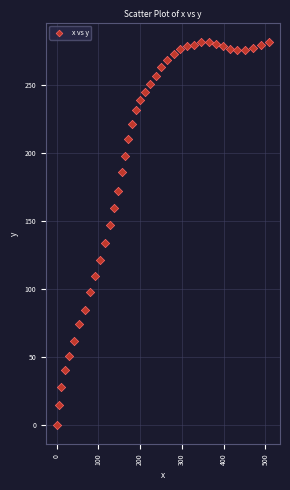

What is the range of X values (max minus min)?

509.6